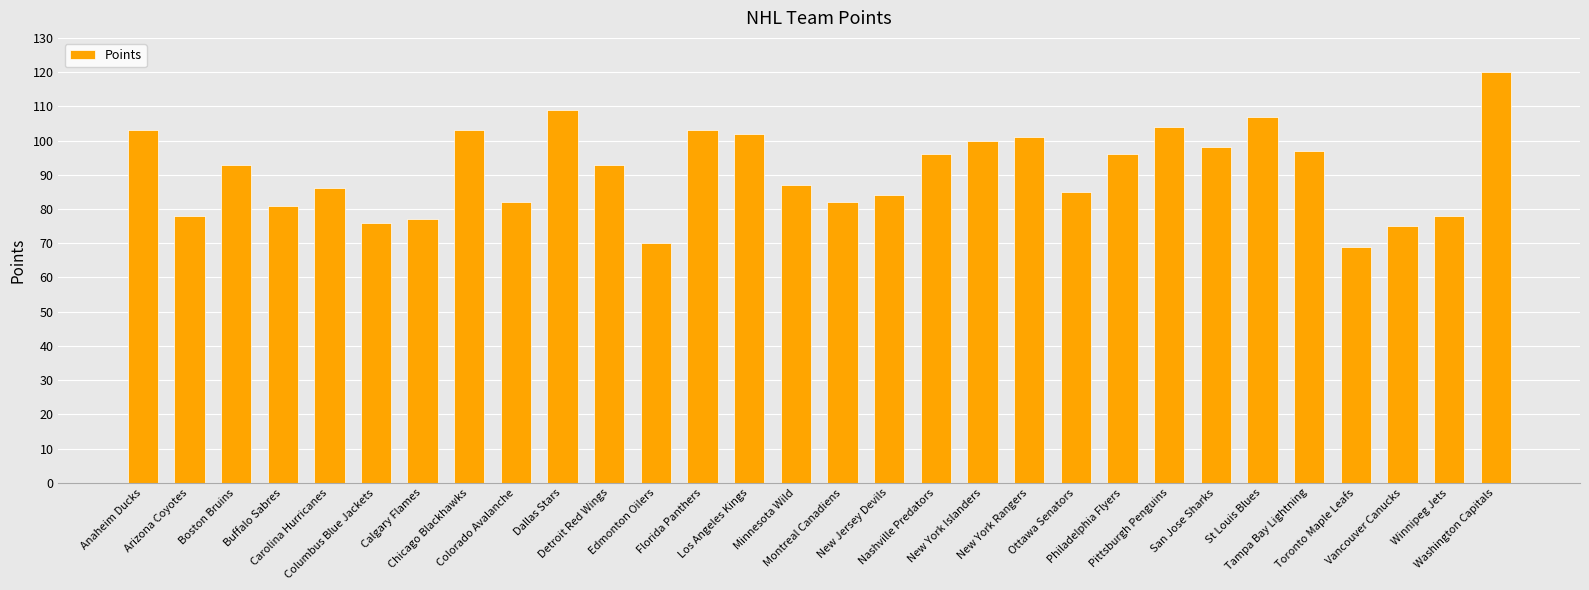

The chart shows a value of 120 at Washington Capitals. True or false?

True